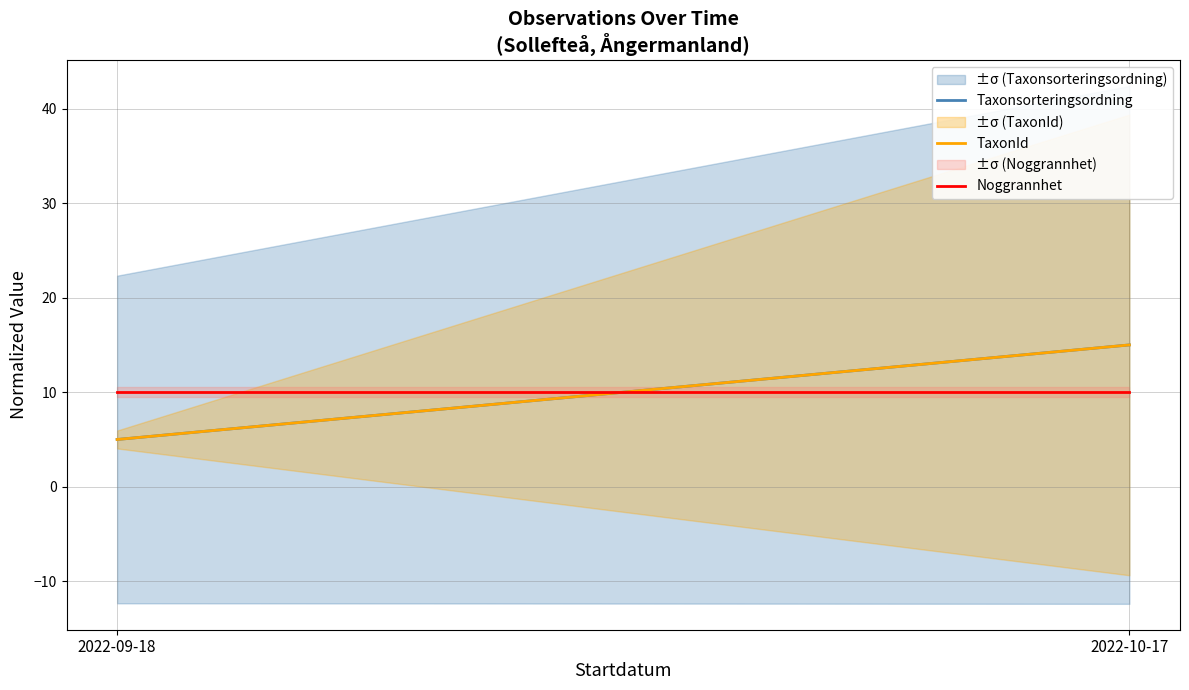

What is the label of the 1st point from the left?

2022-09-18